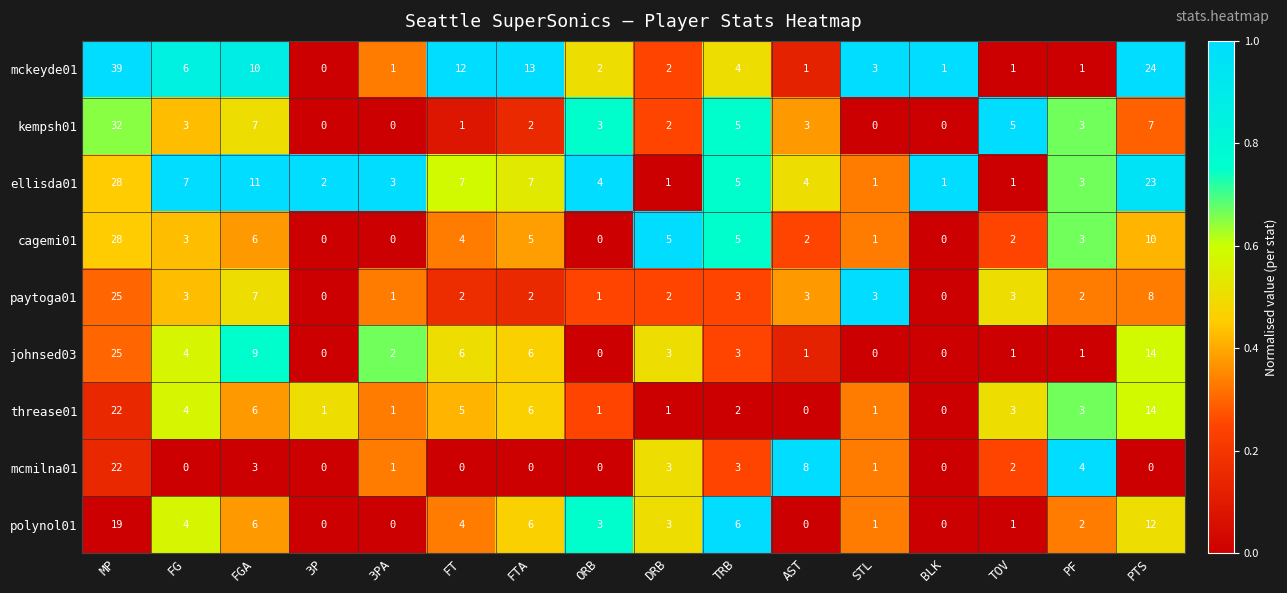

Where is ellisda01 nearest to the value 14?

FGA